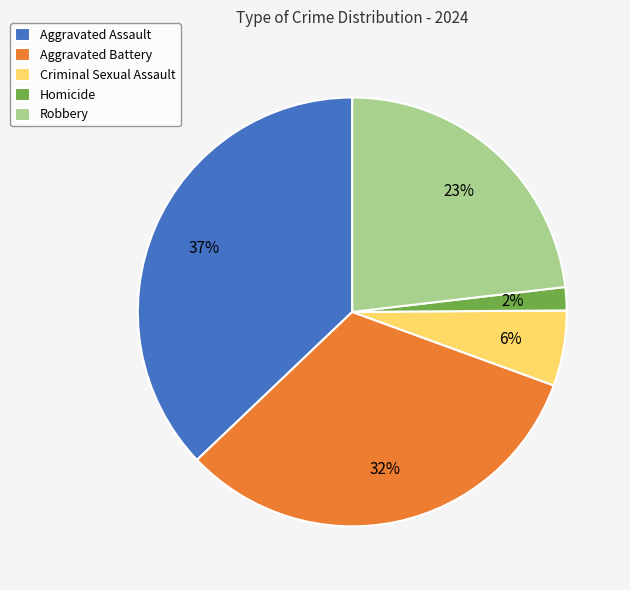

To the nearest percent, what portion does Aggravated Assault represent?

37%